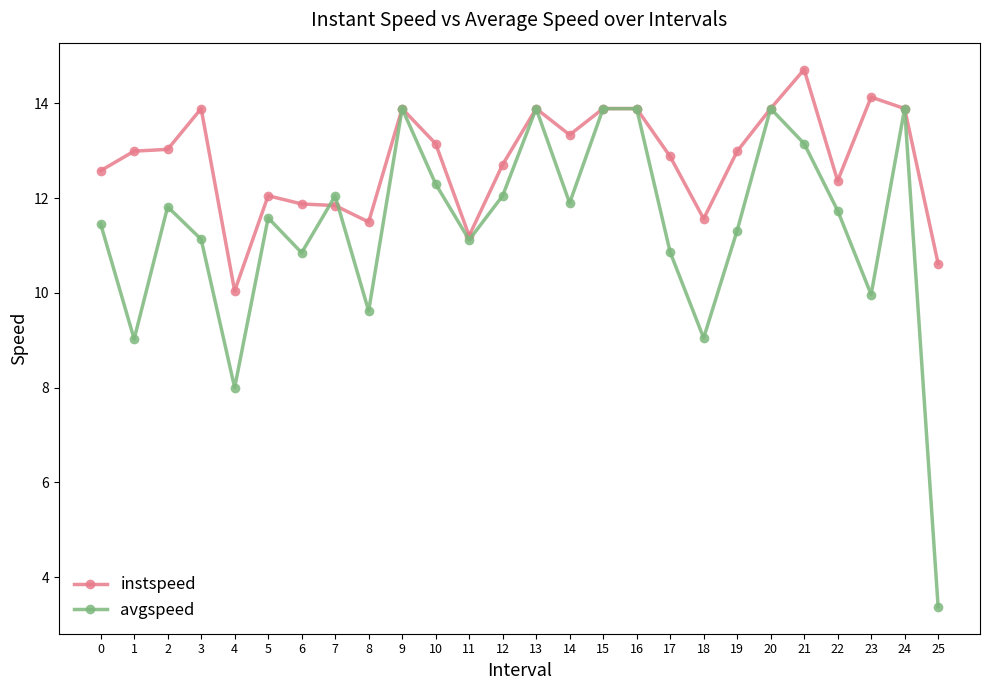

What is the difference between the maximum and second lowest values in the instspeed series?

4.1